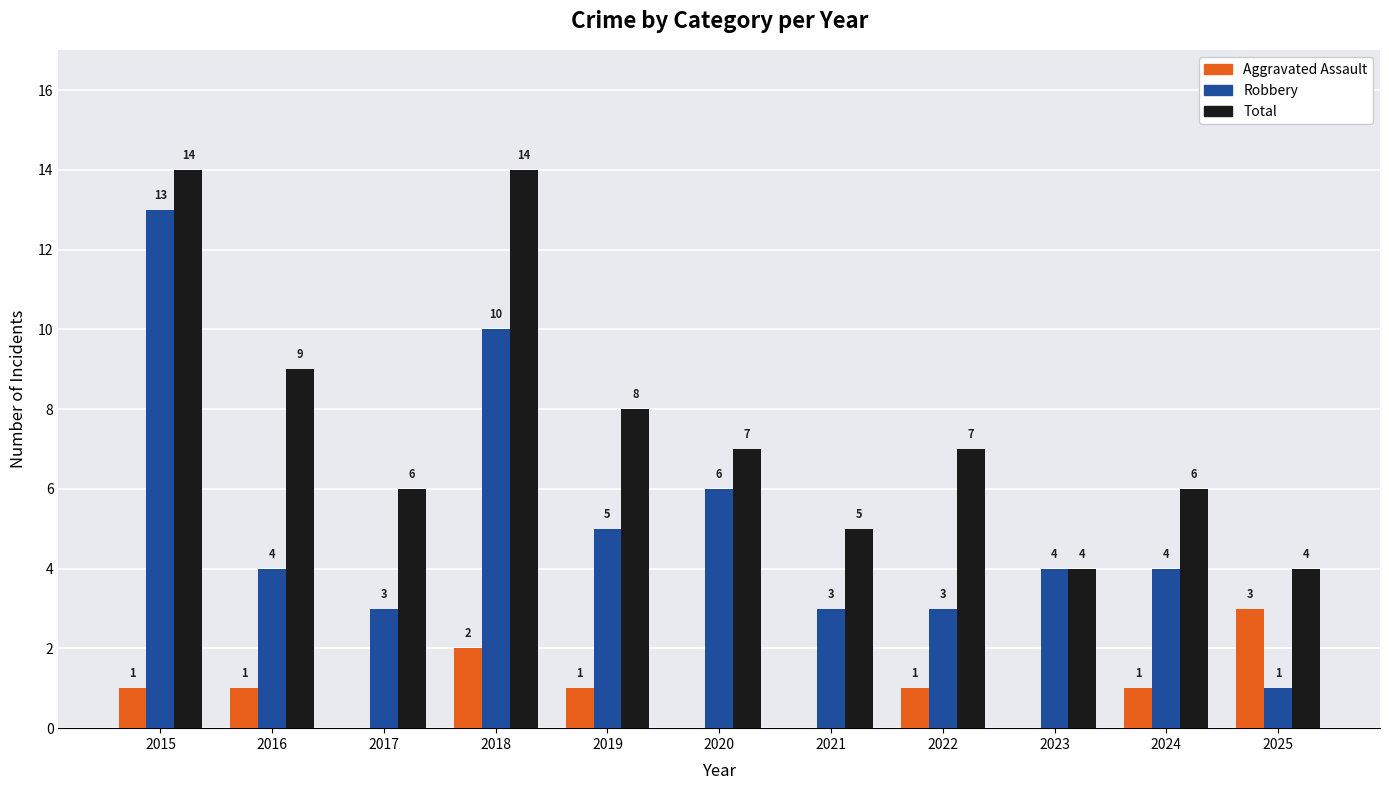

Read the Total value at 2023.

4